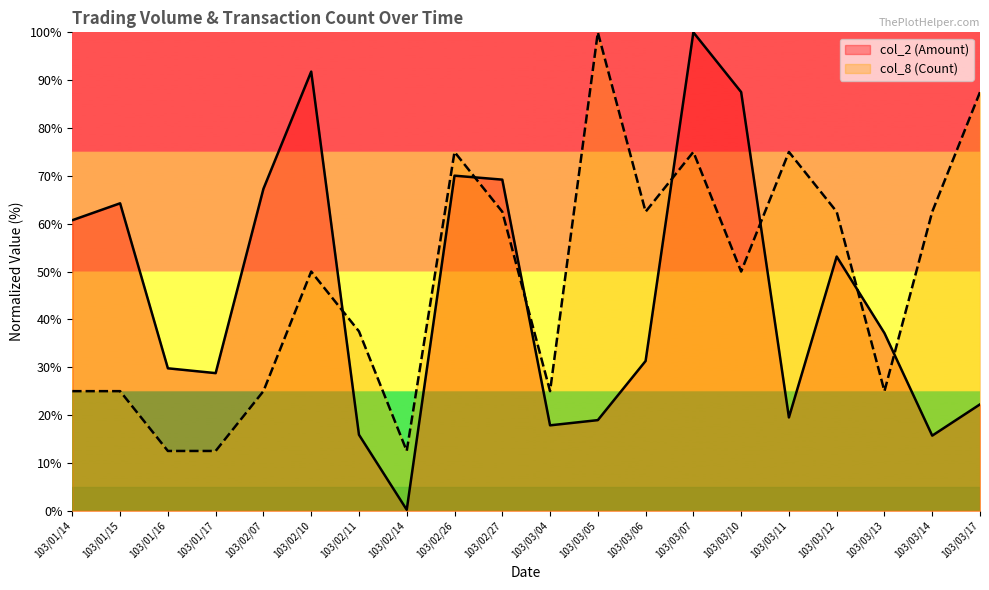

True or false: col_8 (Count) and col_2 (Amount) cross at least once.

True